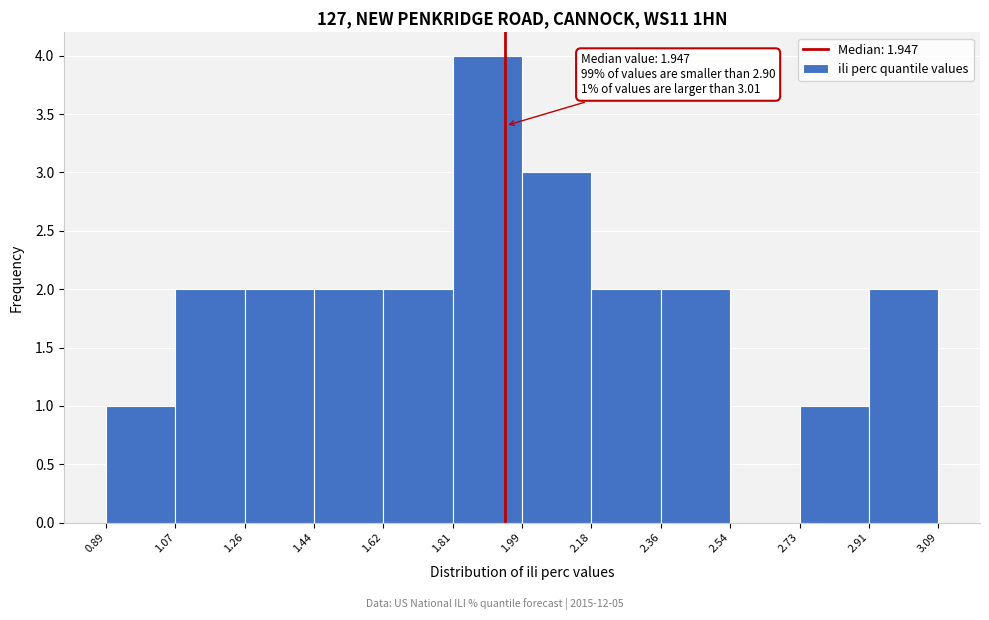

Over which range of the x-axis is the bar tallest?

1.81 to 1.99